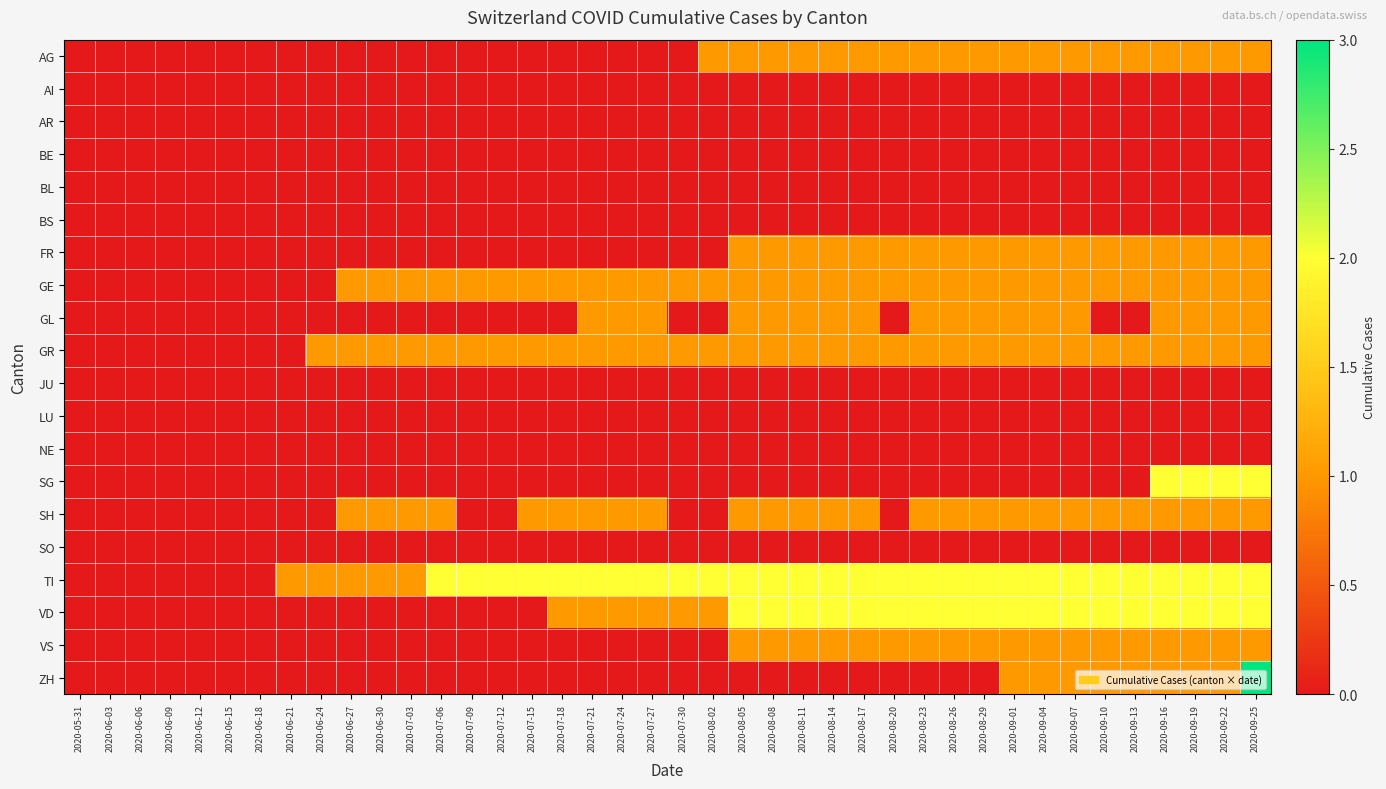

What is the difference between the highest and lowest values at 2020-08-11?

2